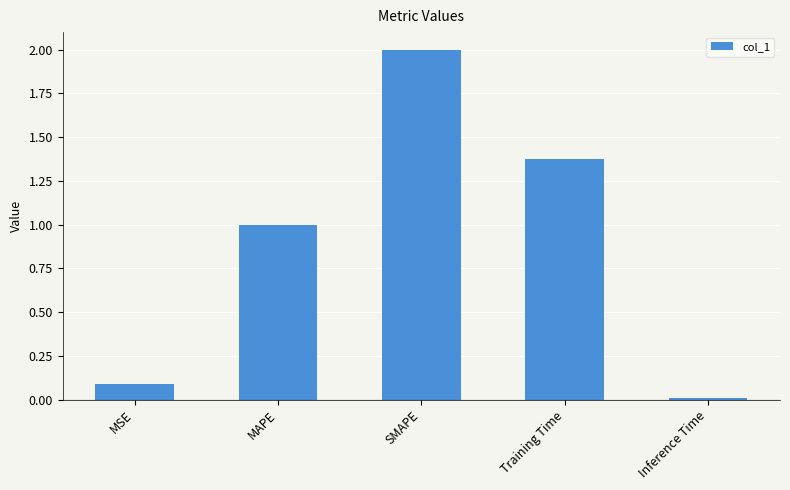

What is the sum of the values at MSE and SMAPE?

2.1